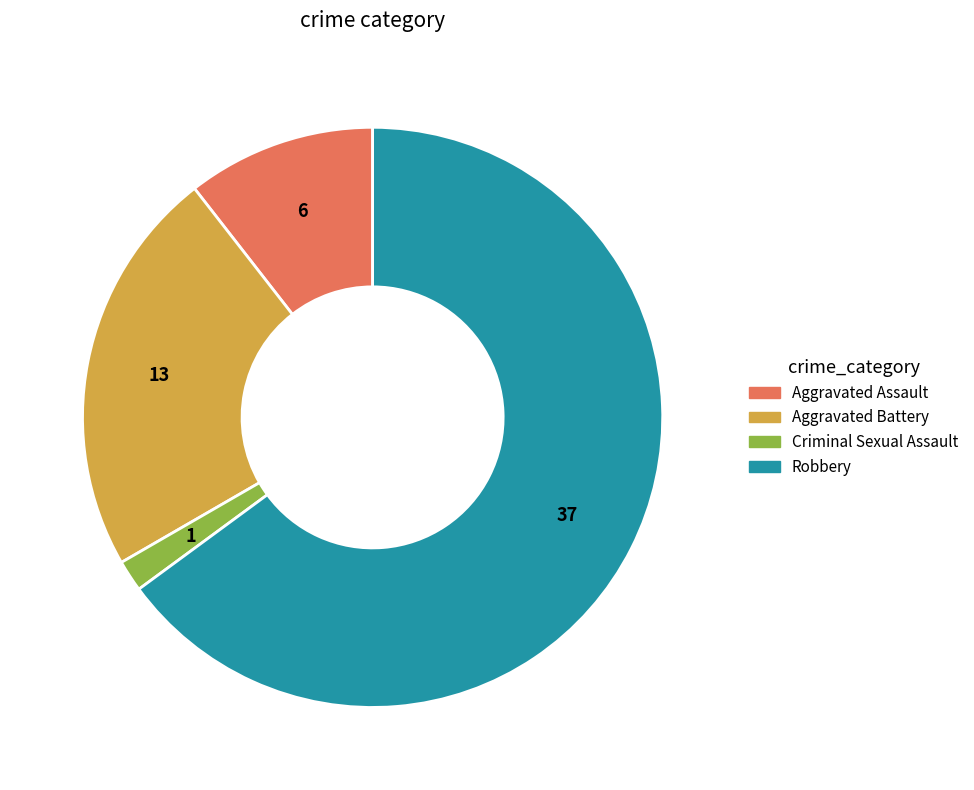

Which slice is the smallest?

Criminal Sexual Assault